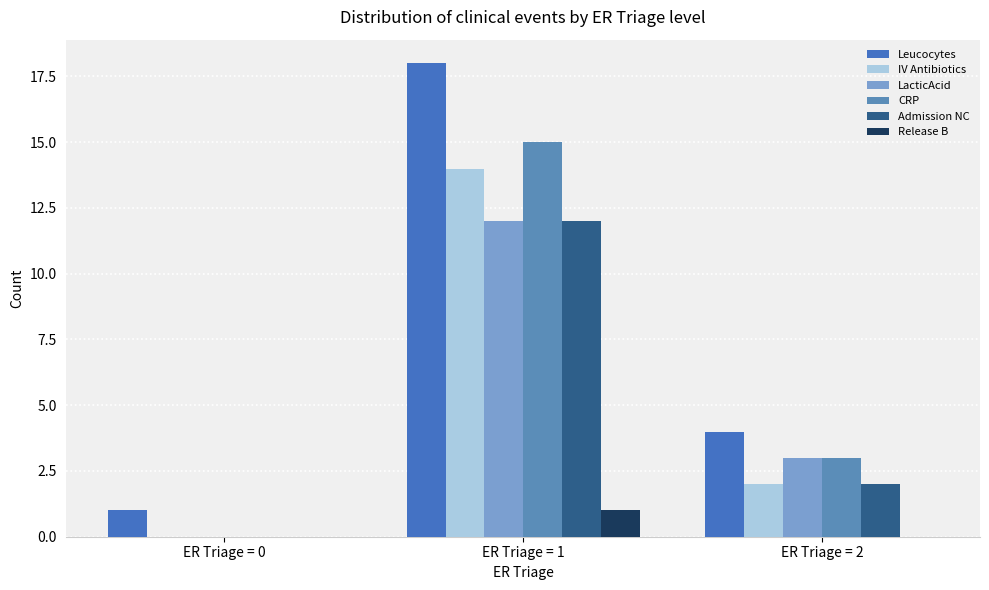

How many CRP values are between 0 and 15?

3